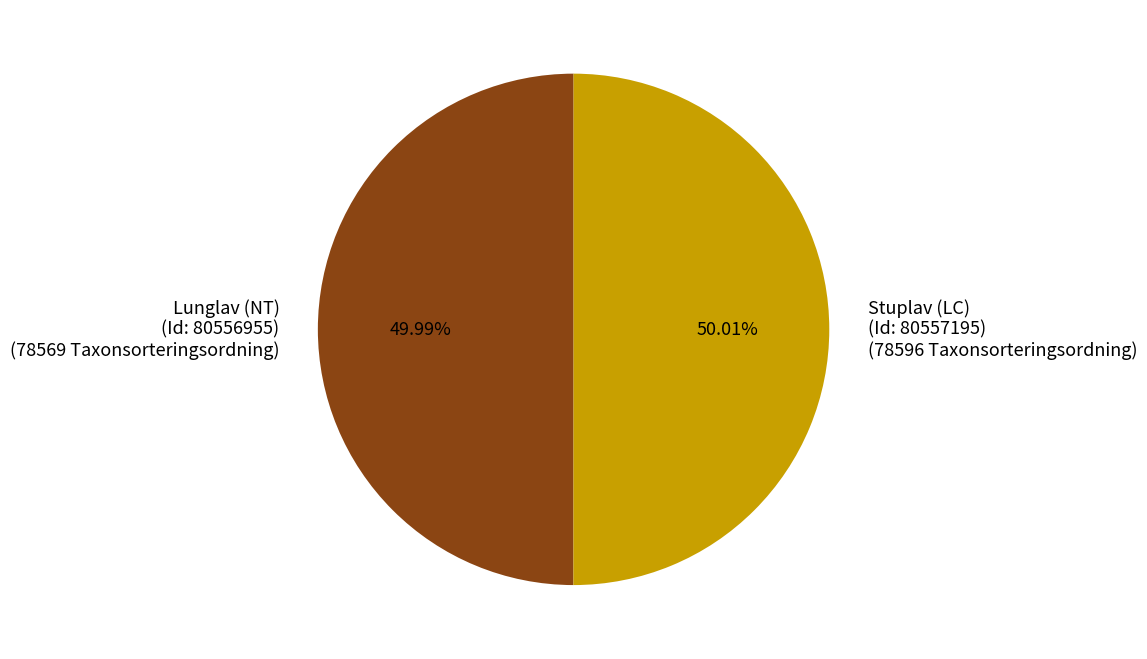

Is the sum of Lunglav (NT) (Id: 80556955) (78569 Taxonsorteringsordning) and Stuplav (LC) (Id: 80557195) (78596 Taxonsorteringsordning) greater than half?

Yes